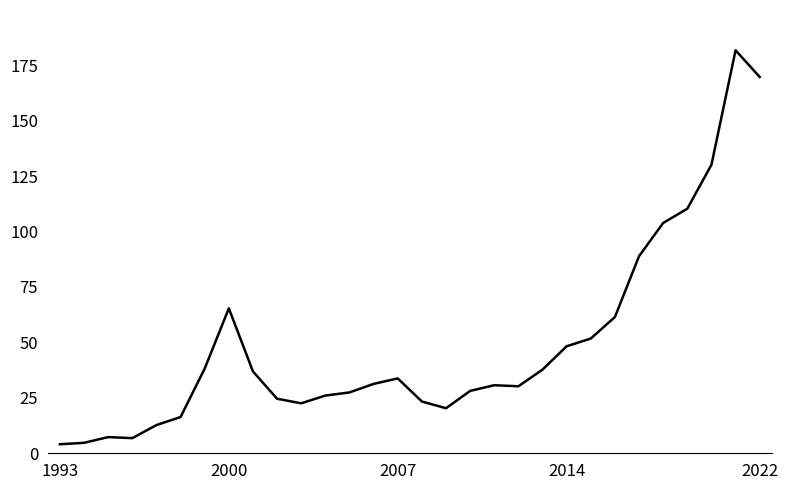

What is the smallest value displayed?

4.1